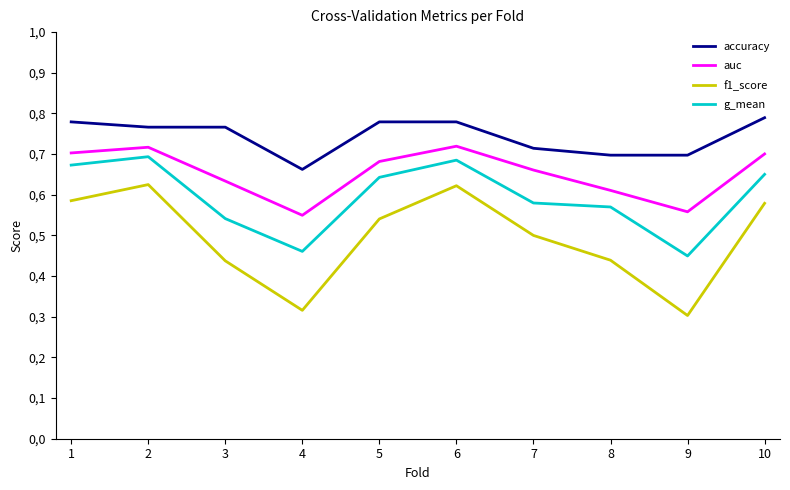

Rank the series by their maximum value, from lowest to highest.

f1_score, g_mean, auc, accuracy